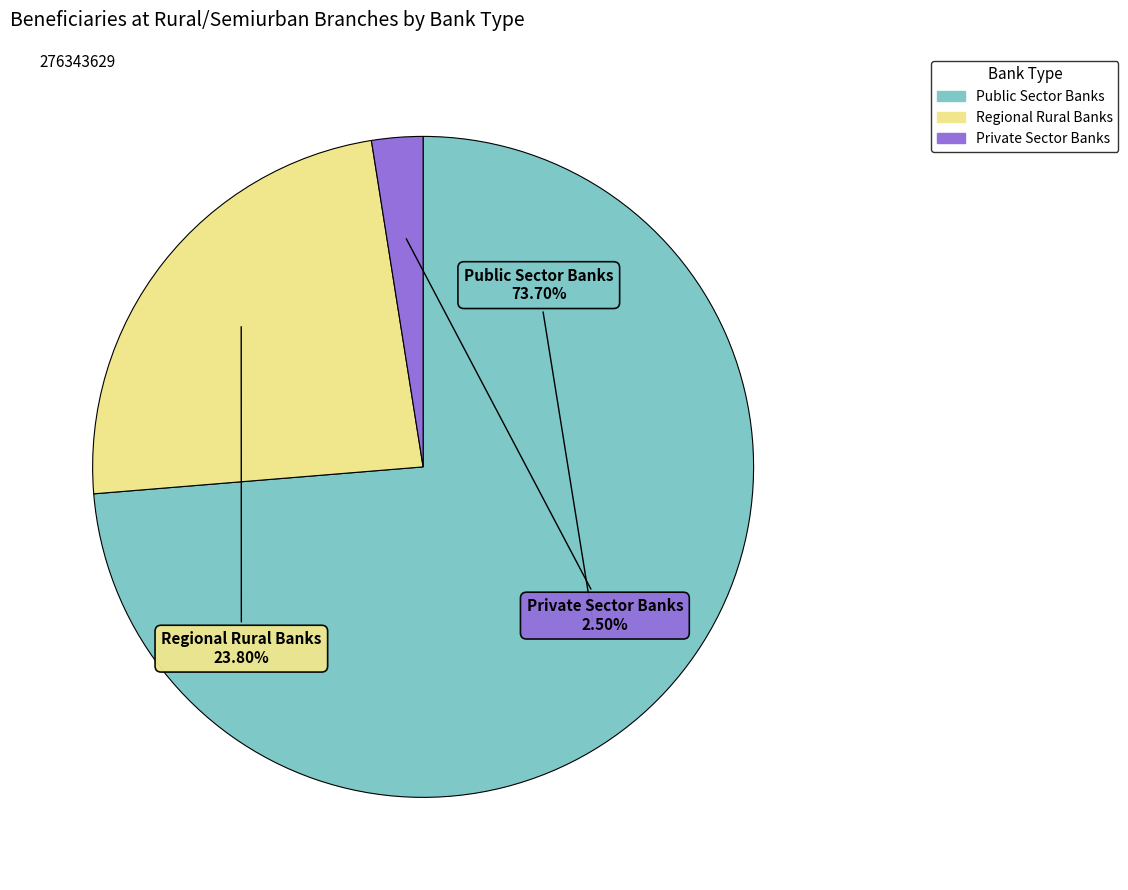

True or false: Regional Rural Banks accounts for 14% of the total.

False